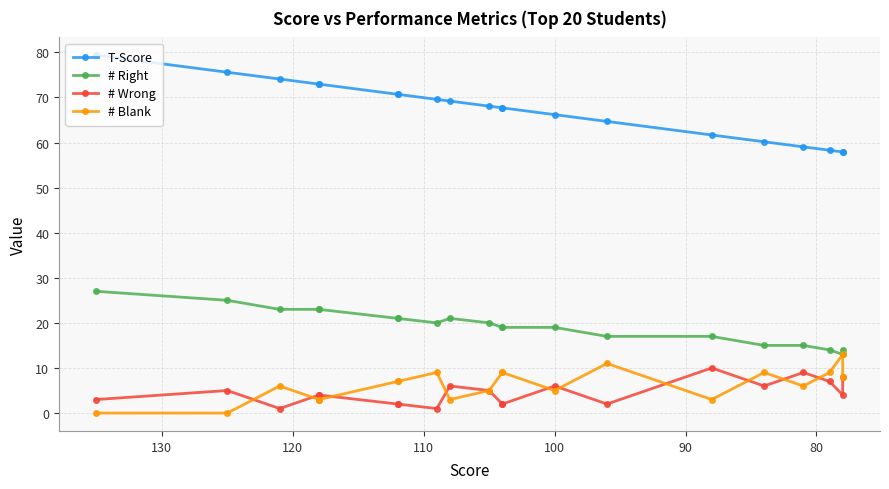

What is the maximum value for # Right?

27.0